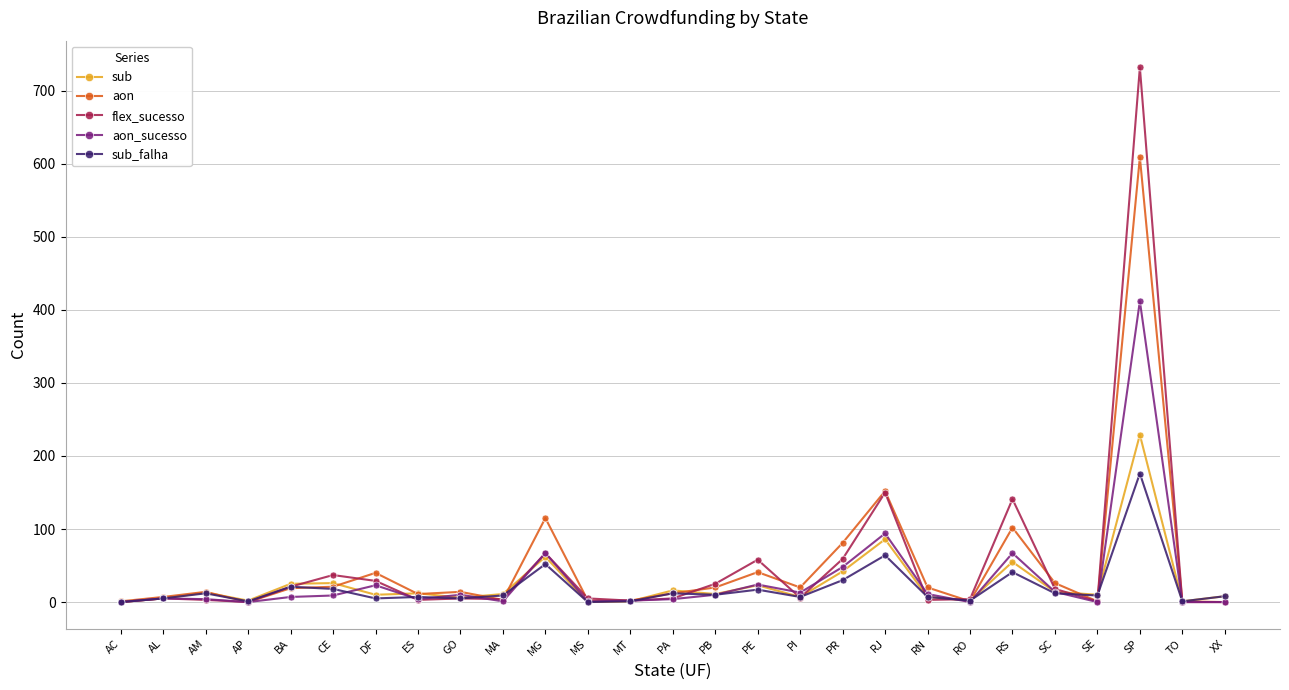

True or false: flex_sucesso has more than 0 points higher than both neighbors.

True